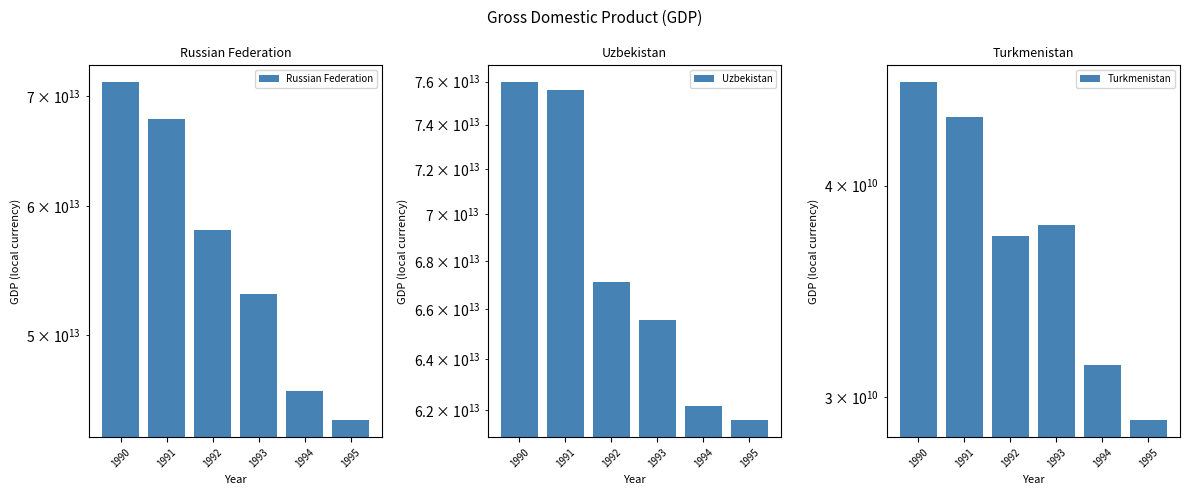

Which category has the lowest value in the Russian Federation series?

1995